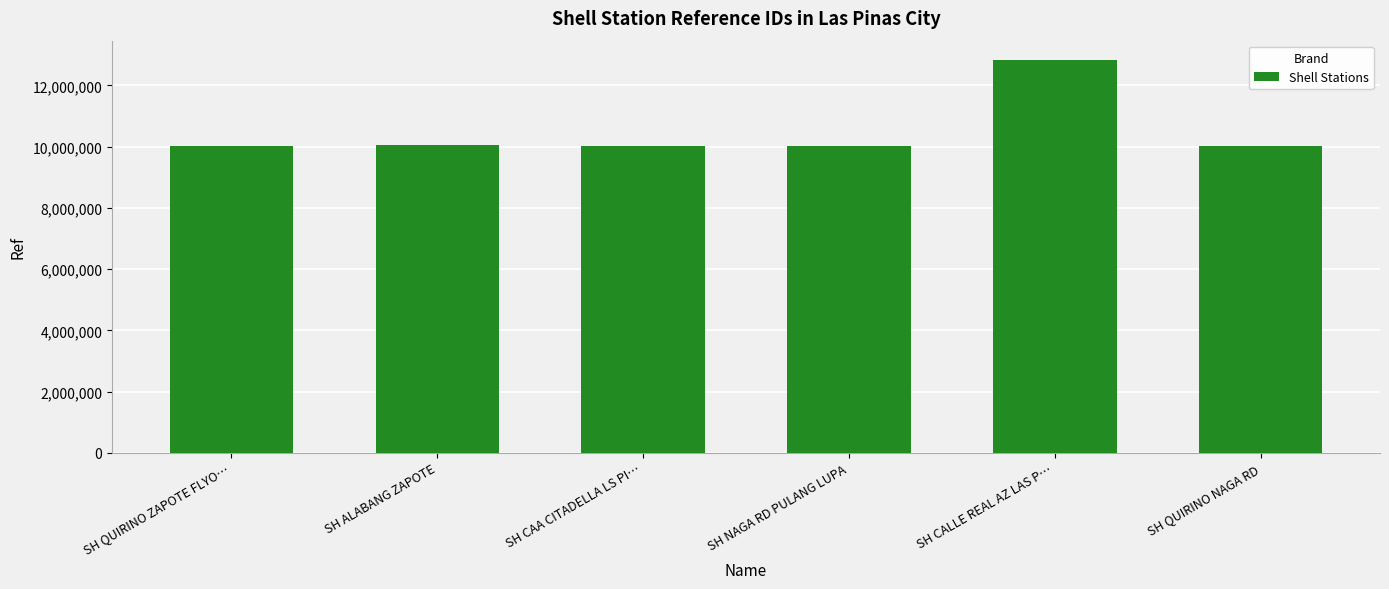

What is the approximate value at SH ALABANG ZAPOTE?

10052090